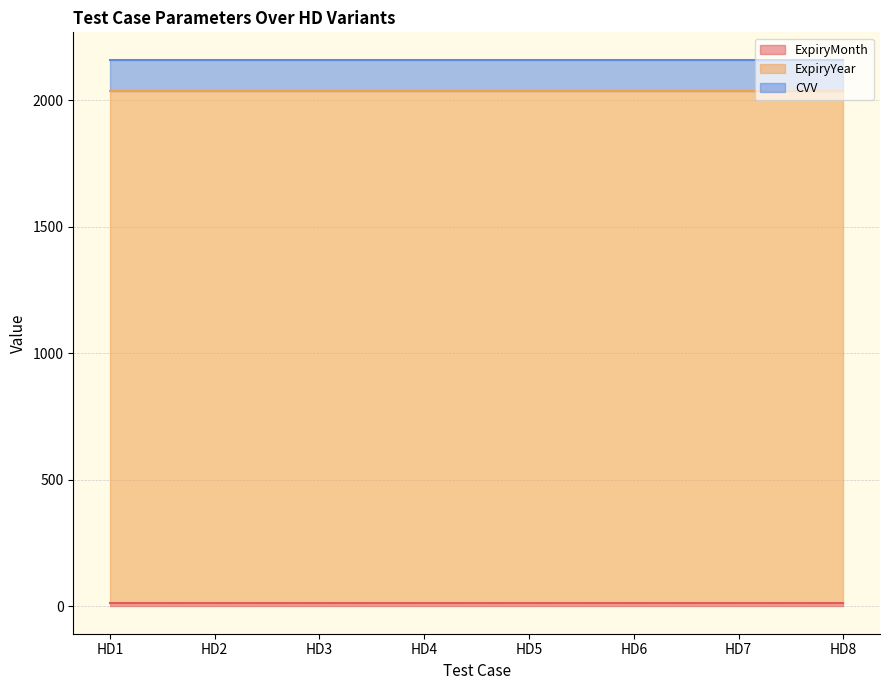

What is the value of the CVV point at the 7th from the left?

123